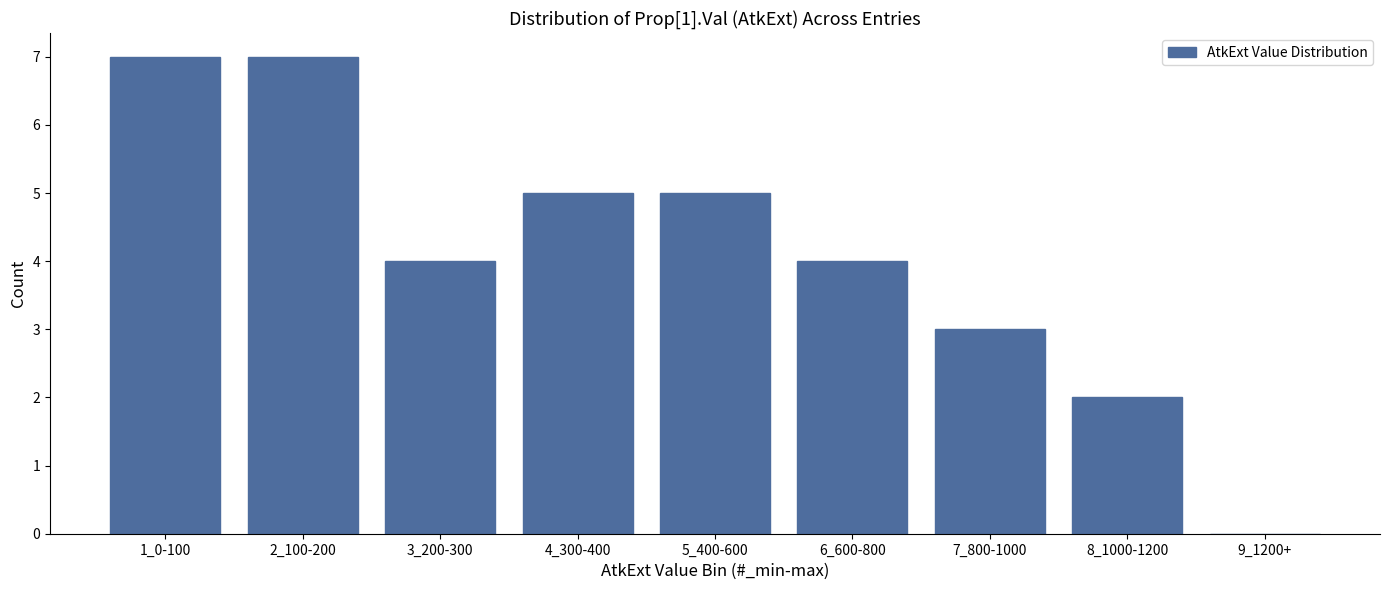

Reading right to left, transcribe all the data shown in this chart.

9_1200+=0	8_1000-1200=2	7_800-1000=3	6_600-800=4	5_400-600=5	4_300-400=5	3_200-300=4	2_100-200=7	1_0-100=7